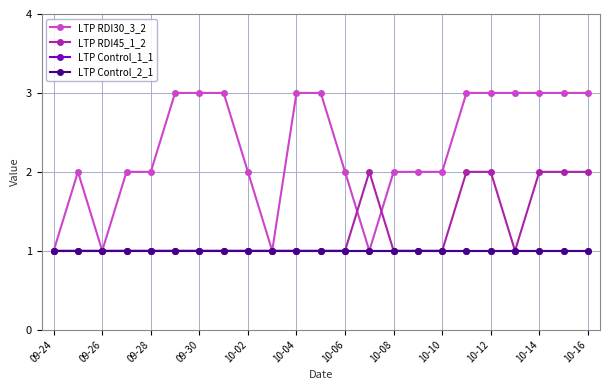

What is the value of the LTP Control_2_1 point at the 1st from the left?

1